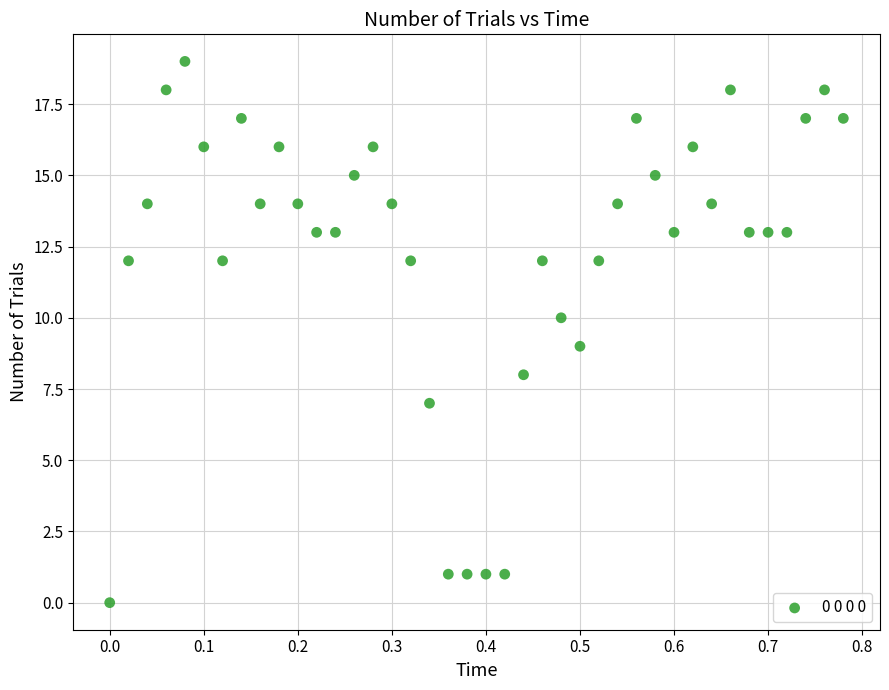

What is the range of Y values (max minus min)?

19